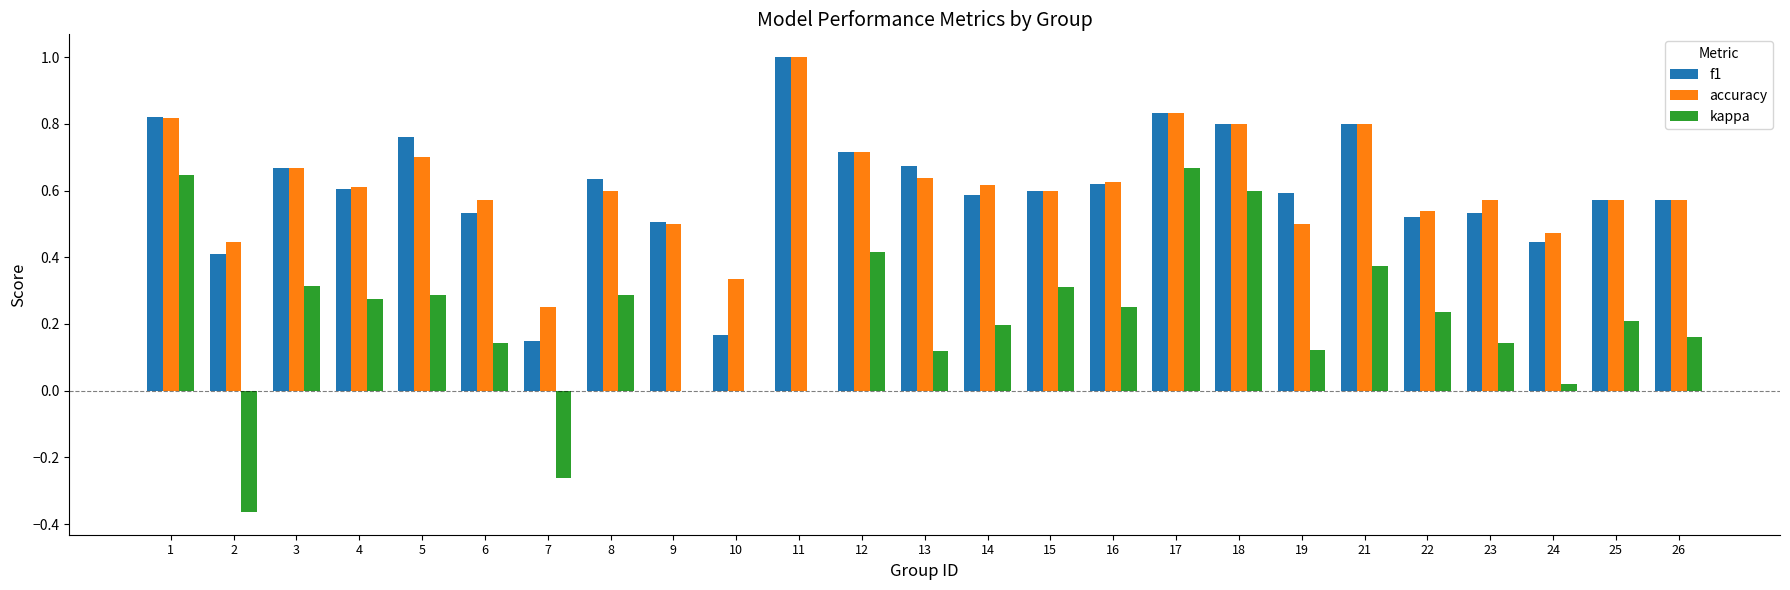

Which category has the highest value in the f1 series?

11